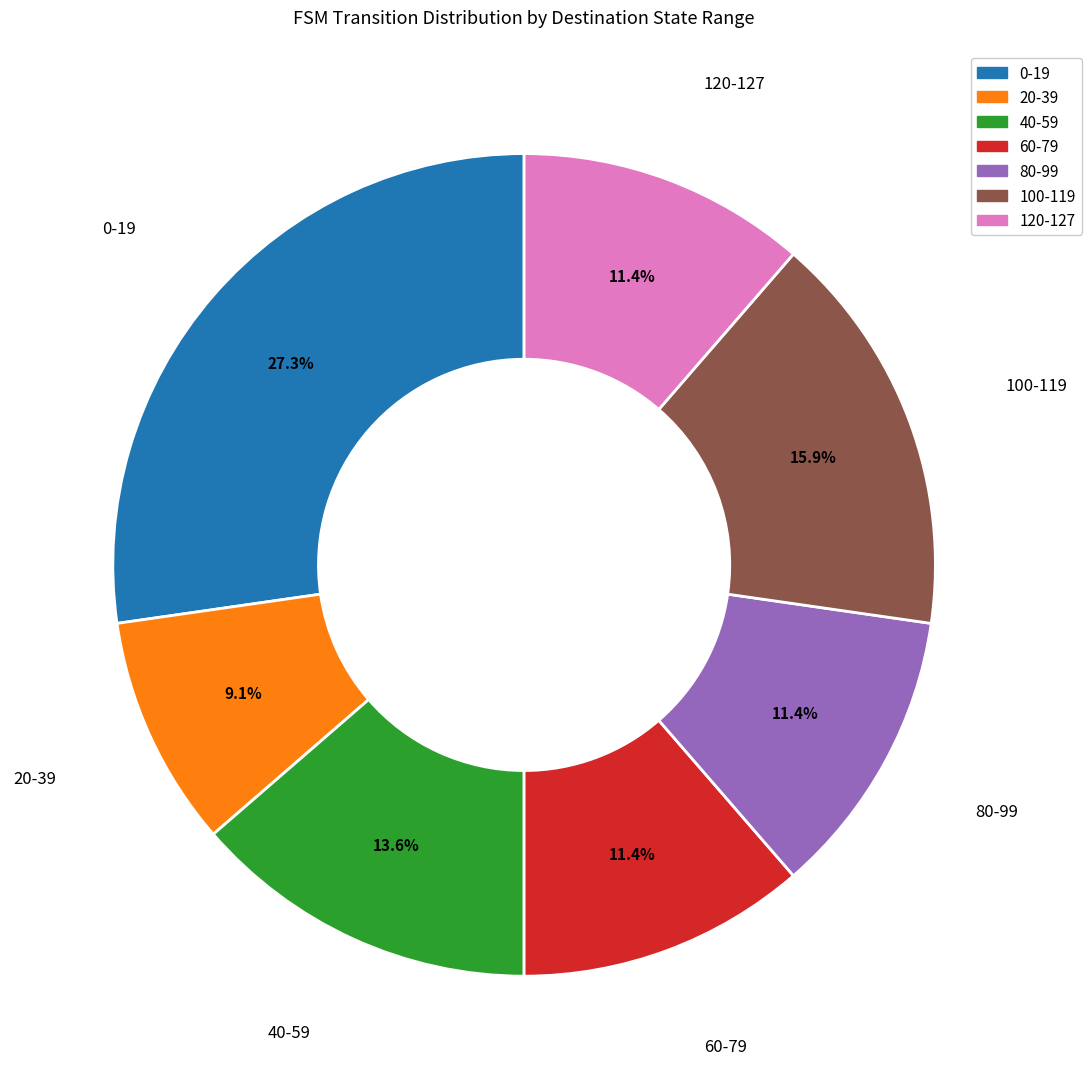

Does any single category account for the majority?

No